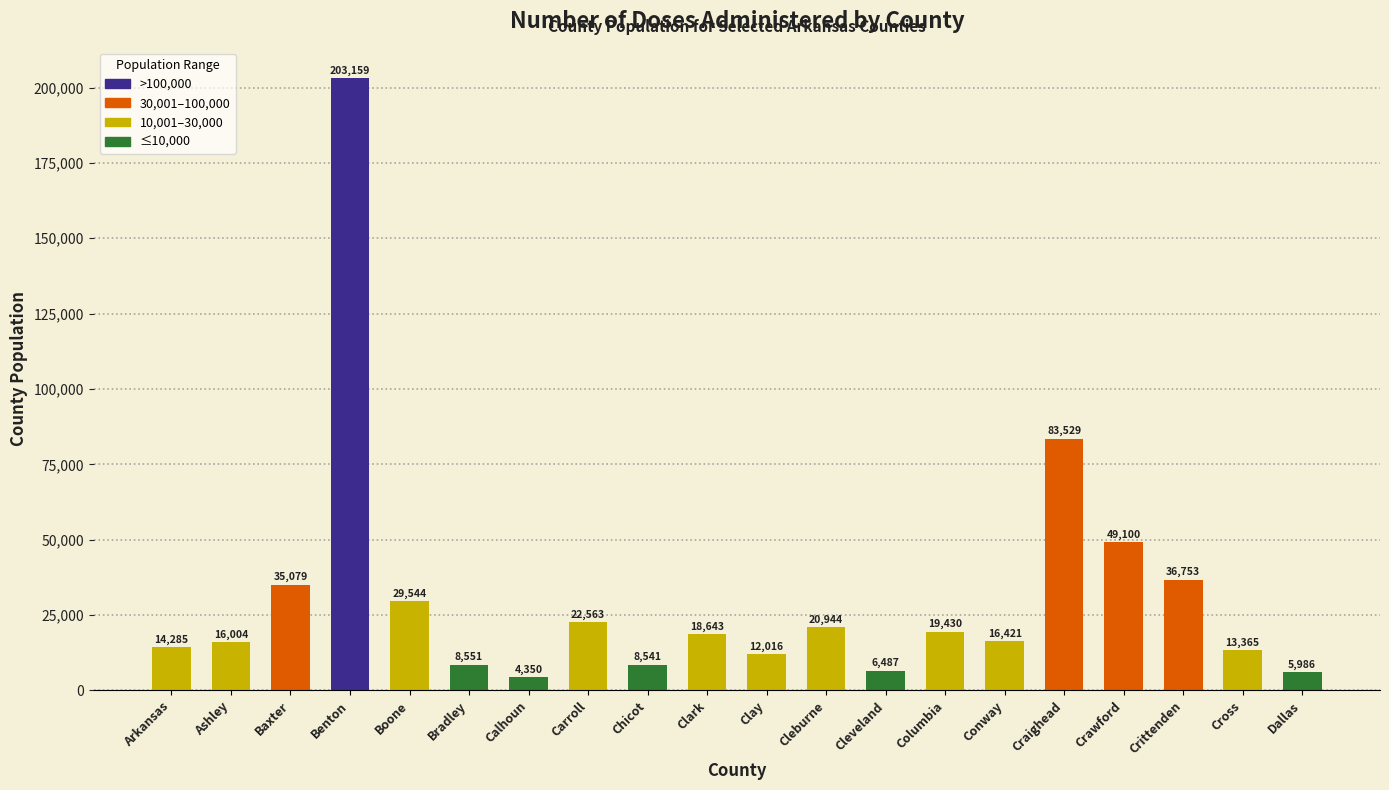

What is the average value?

31238